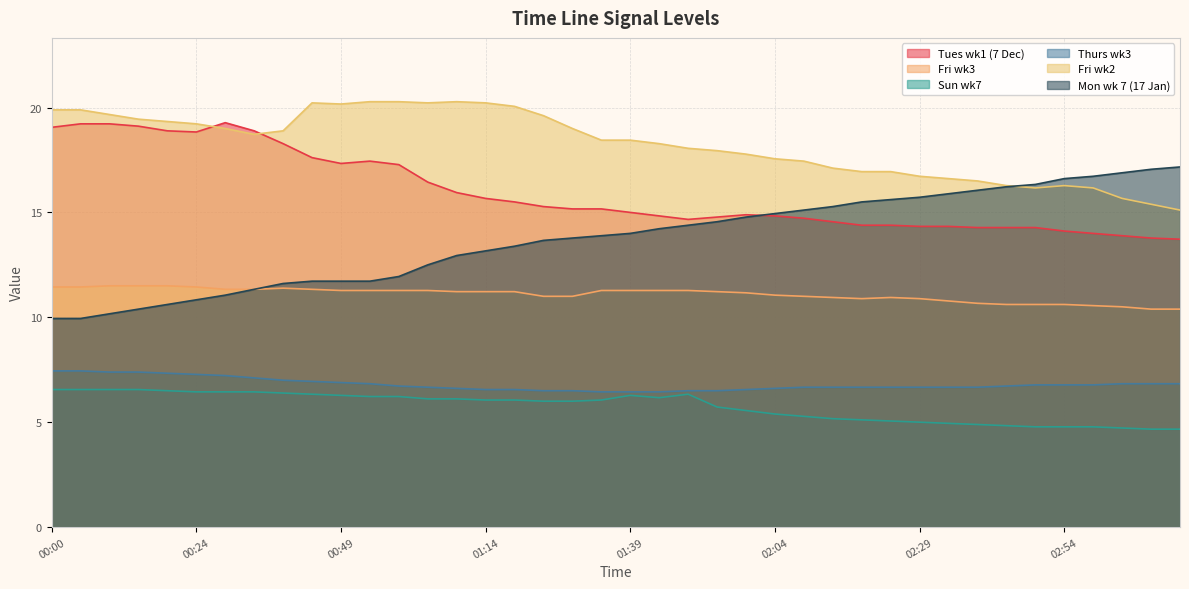

What is the value of the Mon wk 7 (17 Jan) point at the 18th from the left?

13.7